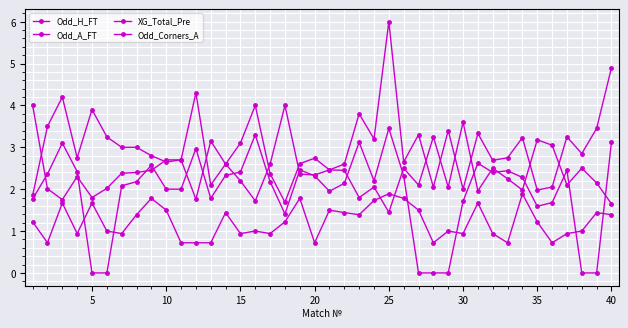

True or false: Odd_Corners_A and XG_Total_Pre cross at least once.

True